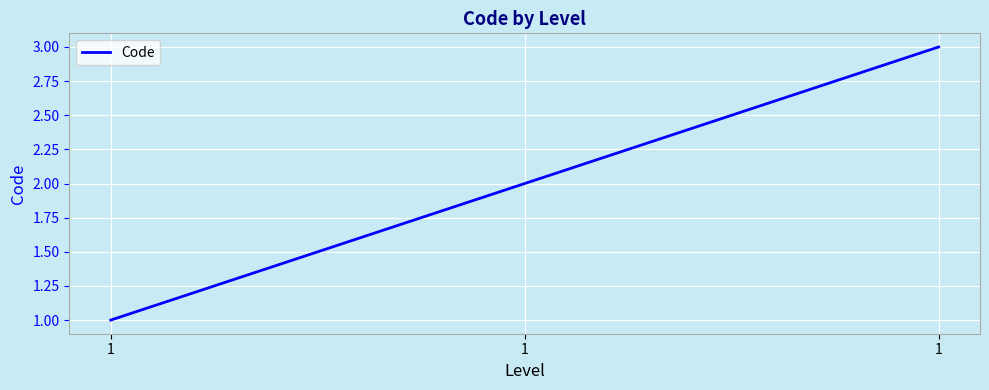

How many lines are shown in the chart?

1